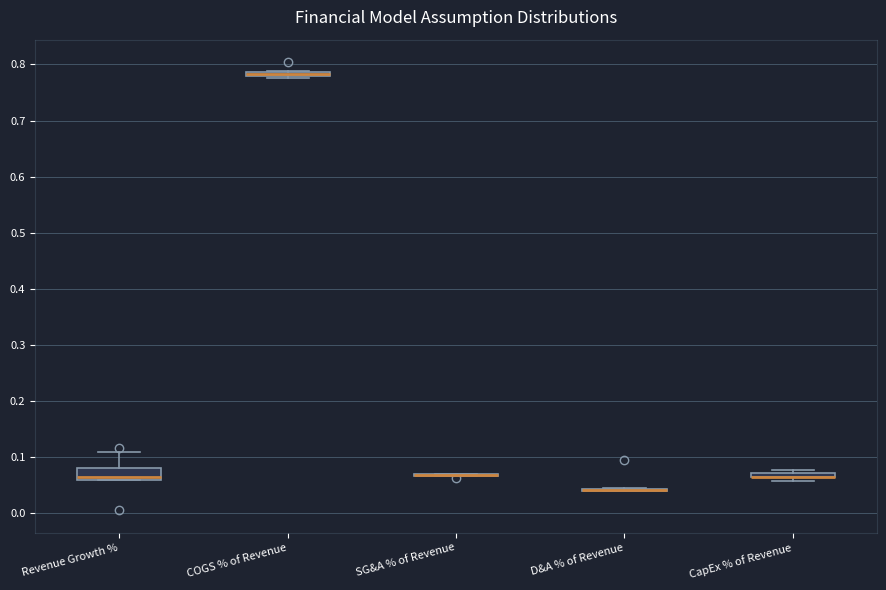

Comparing the boxes themselves (not the whiskers), which one is the tallest?

Revenue Growth %